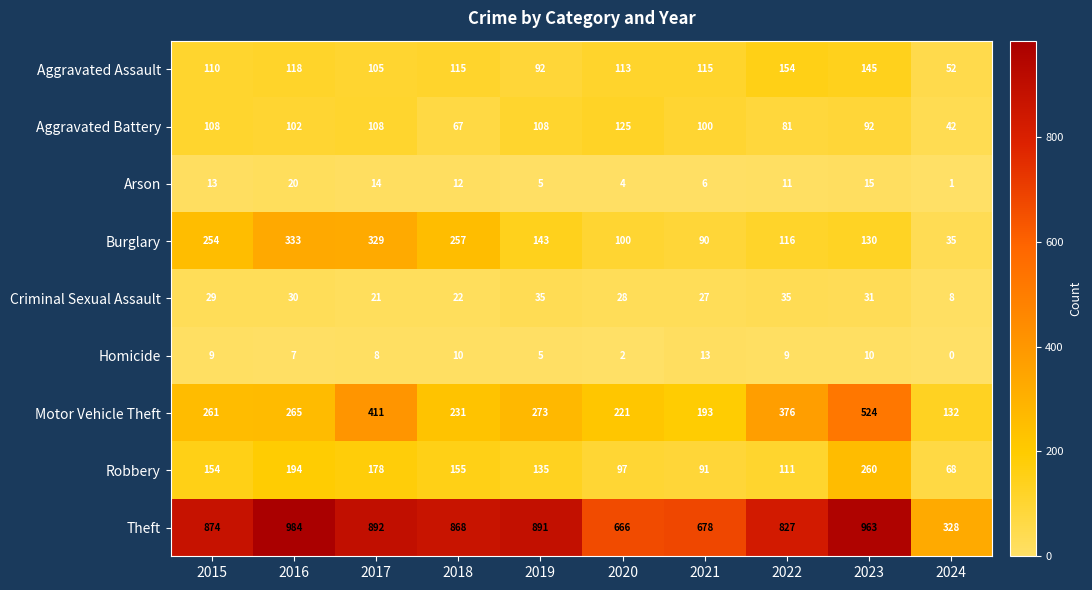

Between 2015 and 2019, which series saw the biggest shift?

Burglary